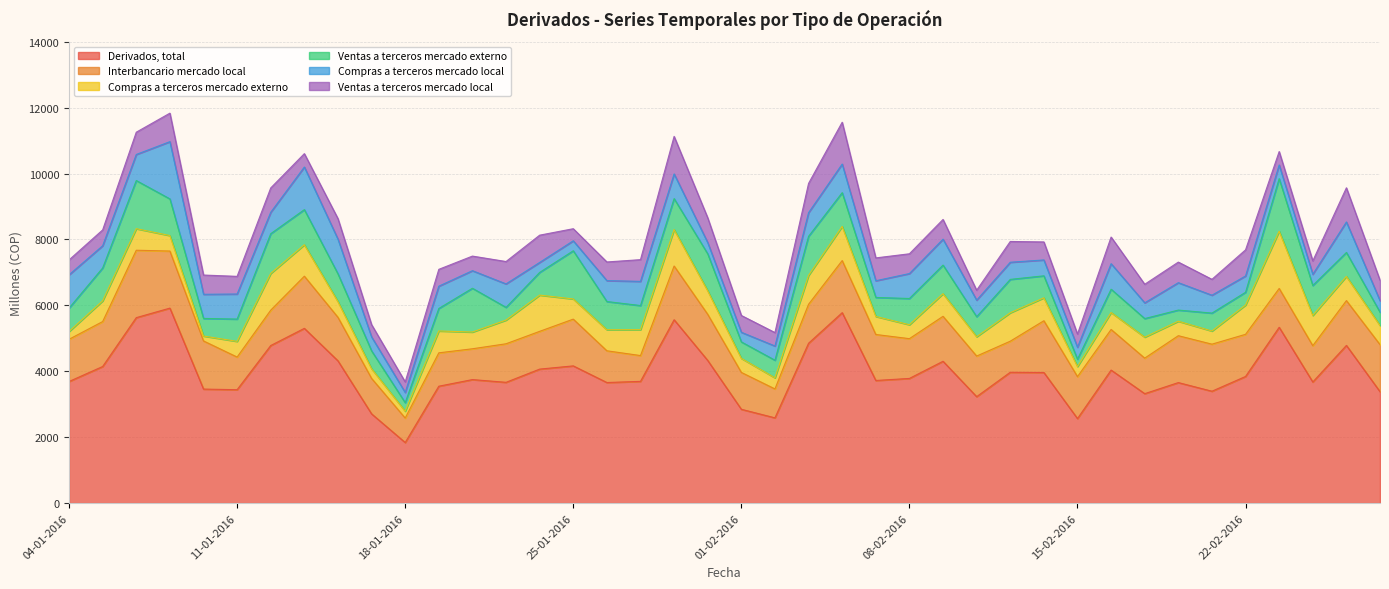

What is the label of the 23rd point from the left?

03-02-2016